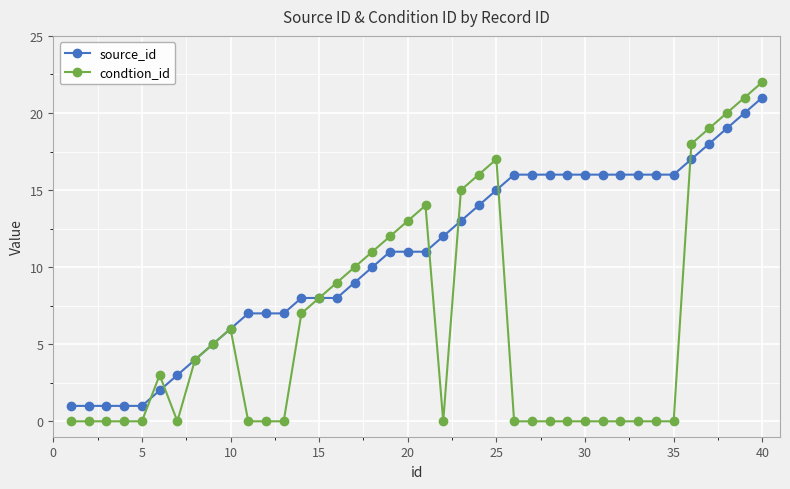

What is the highest value of the source_id series?

21